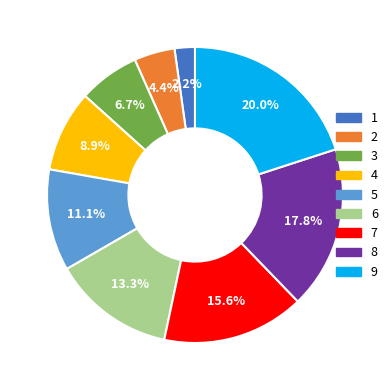

Which slice is the smallest?

1